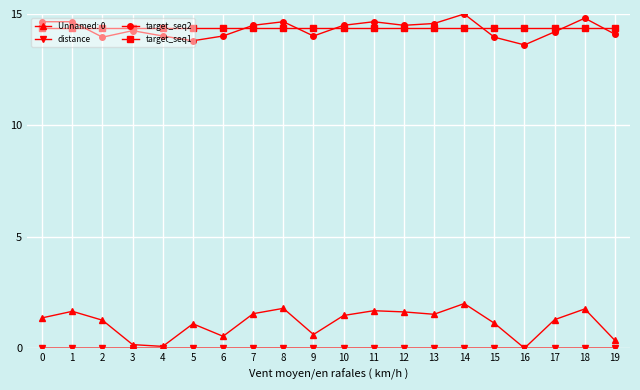

The target_seq1 series shows 19.4 at 16. True or false?

False